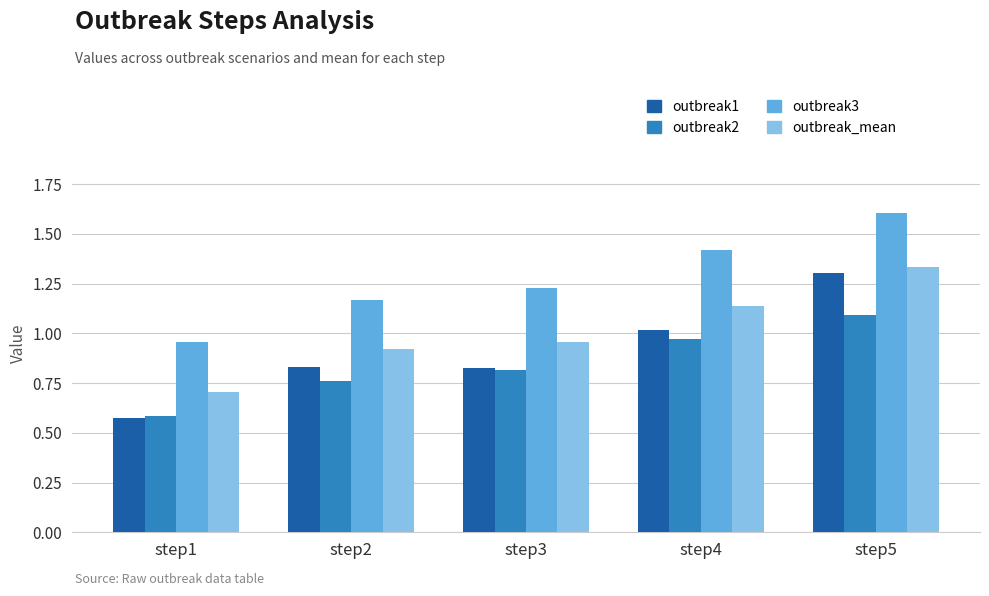

List the series in order of their overall mean, highest first.

outbreak3, outbreak_mean, outbreak1, outbreak2